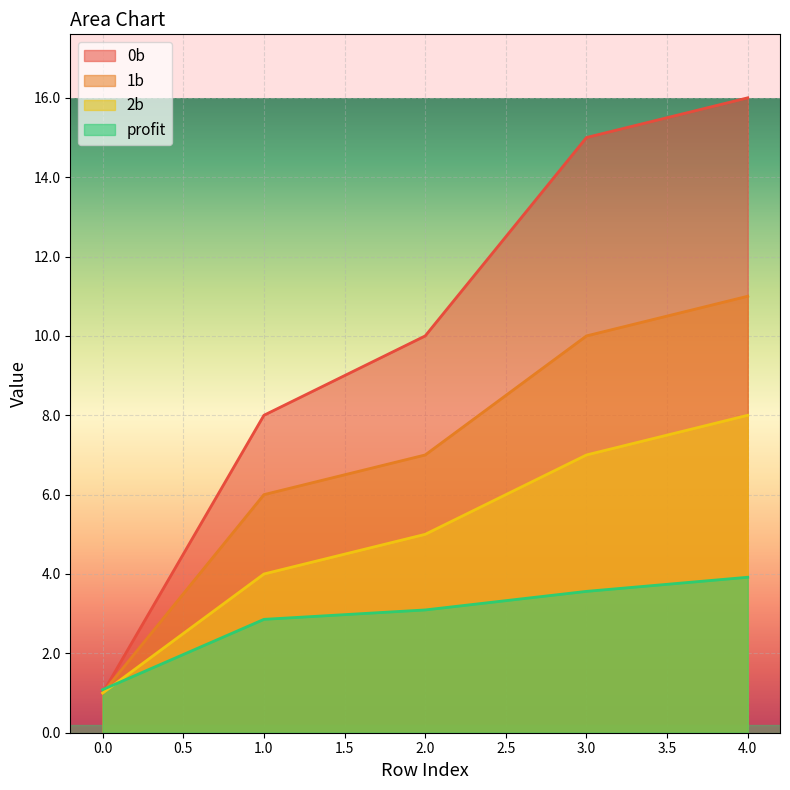

The value of 1b at 1.0 is 6.0. True or false?

True